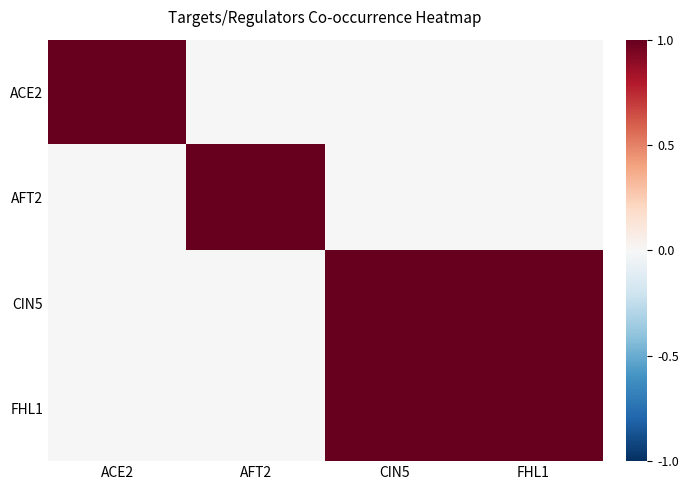

Which series has the largest range (max minus min)?

ACE2